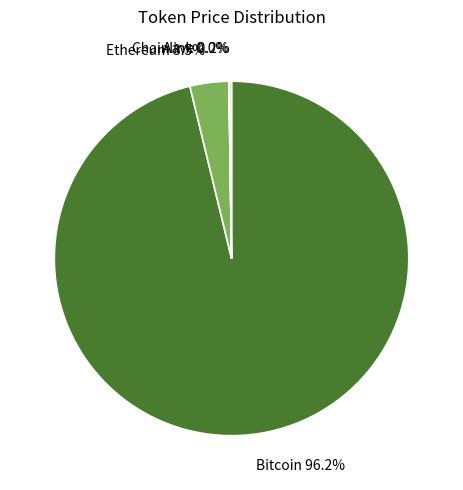

Is there a majority slice in this chart?

Yes